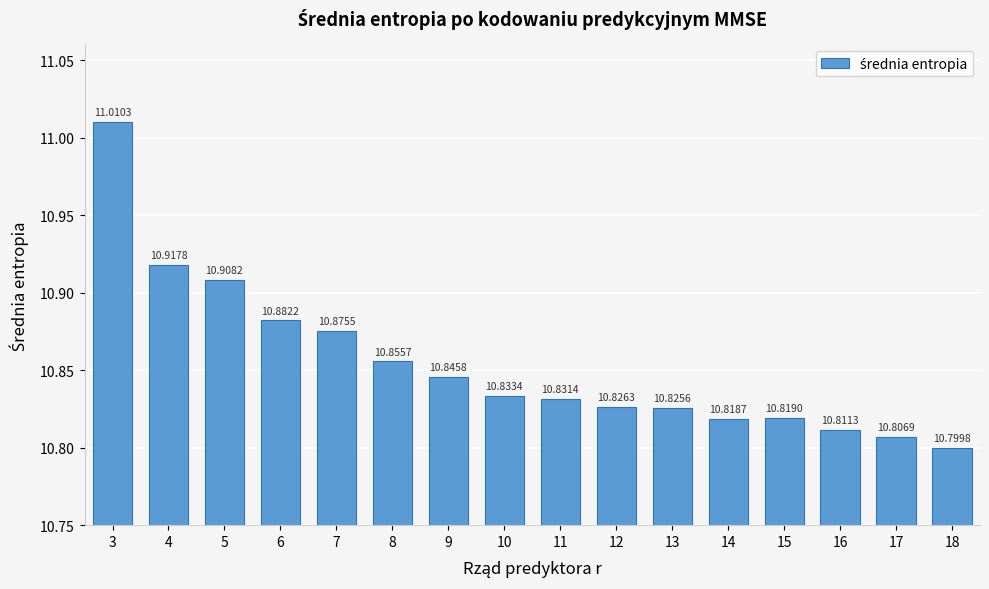

What is the average value?

10.9